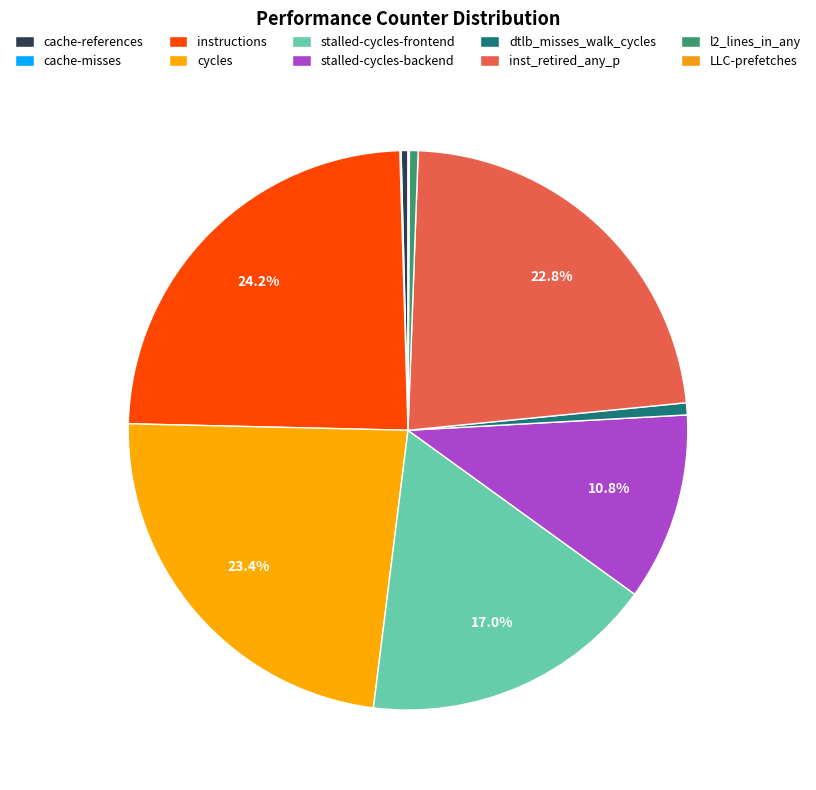

To the nearest percent, what is the difference between the largest and smallest slice percentages?

24%